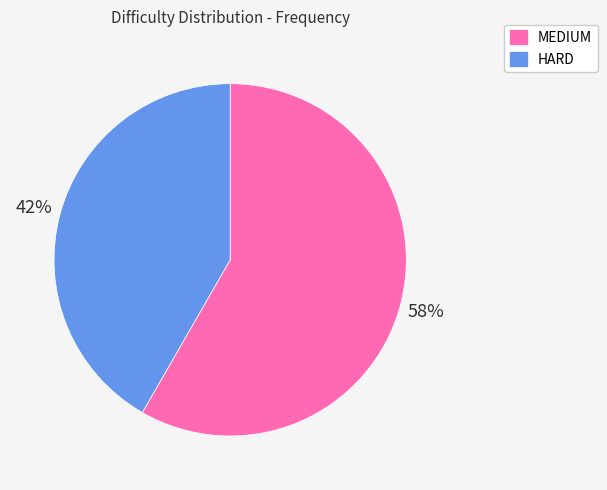

Combined, do HARD and MEDIUM account for over 50%?

Yes